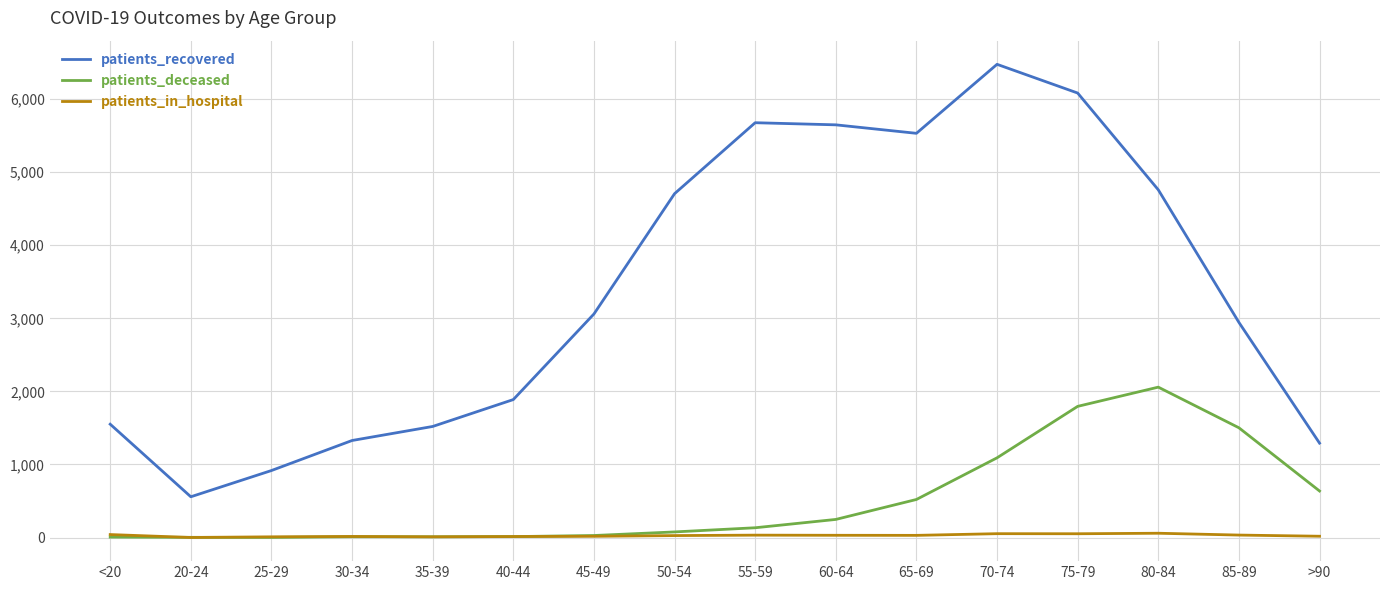

True or false: patients_recovered and patients_deceased intersect in this chart.

False